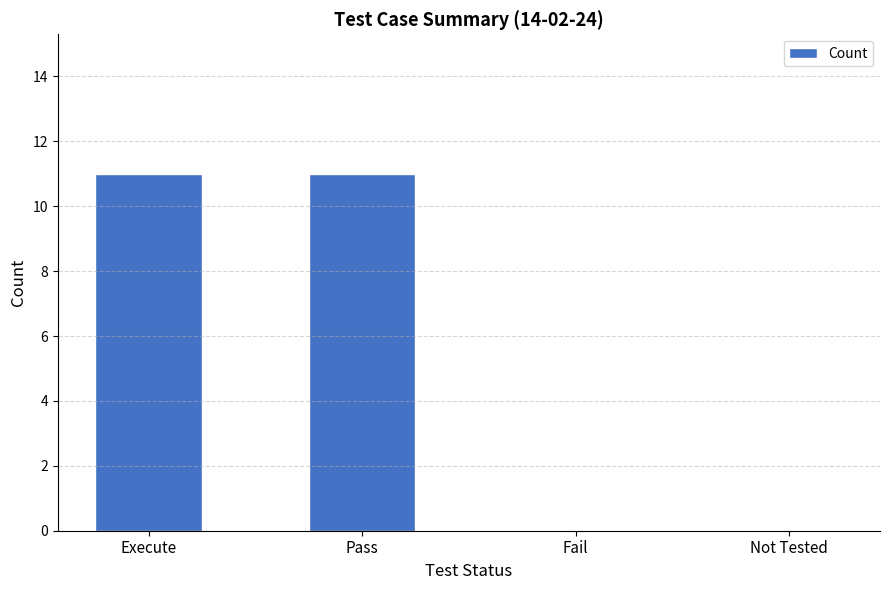

What is the average value?

6